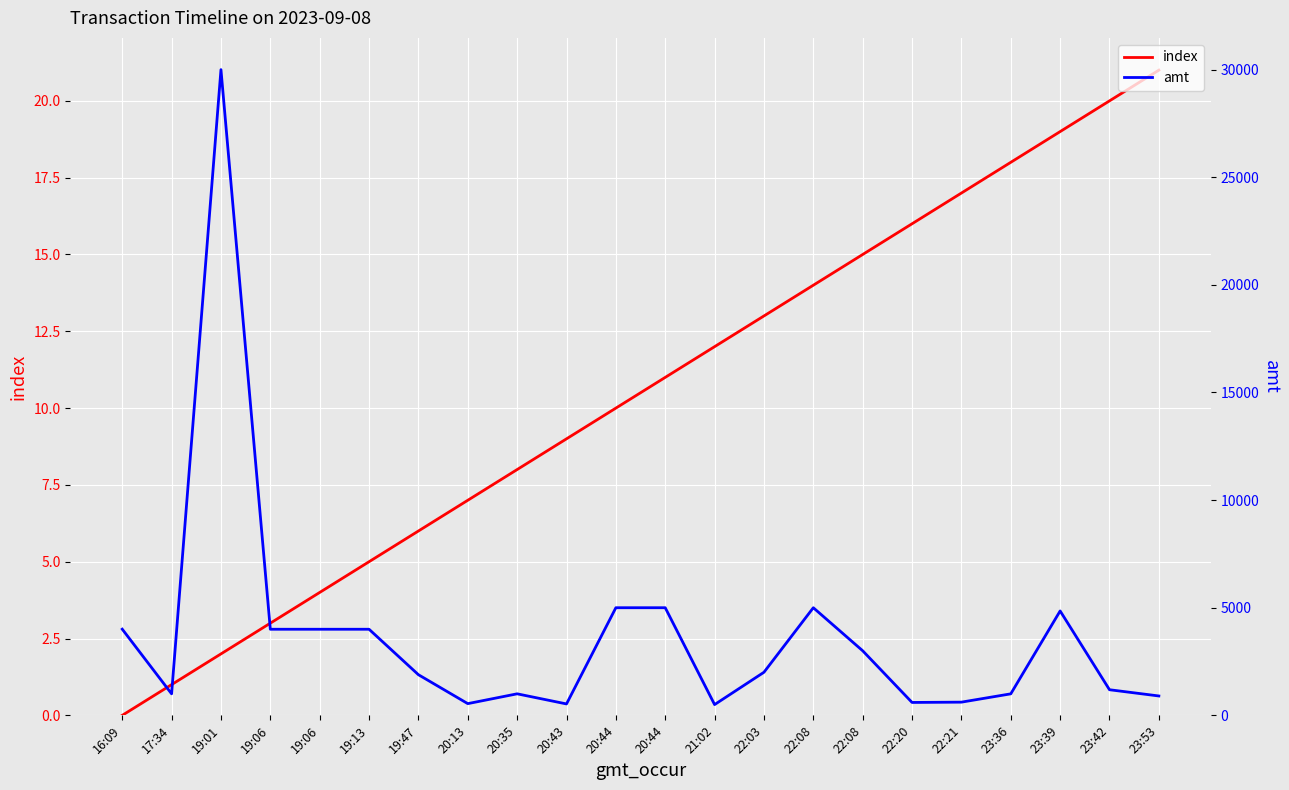

At which category is the sum across all series the highest?

19:01